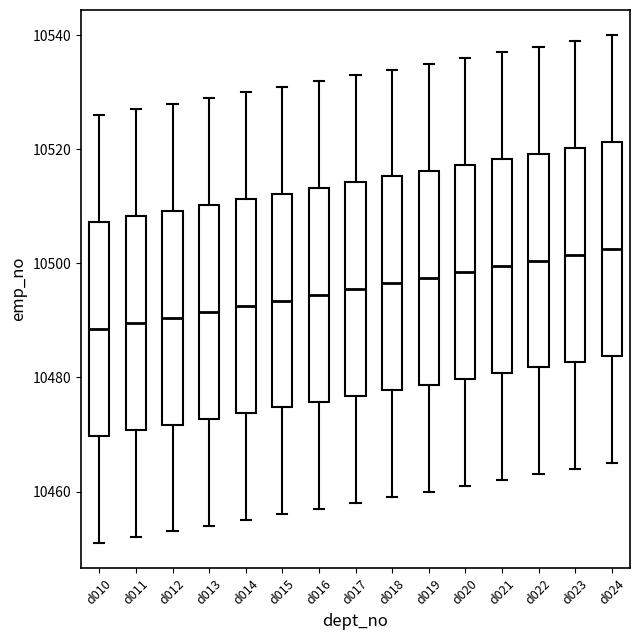

Reading left to right, read every box against the y-axis: the position of its median line, the range the box covers, and the ends of its whiskers. The values are not printed on the chart, so give them approximately, as read against the axis.

d010: median 10488, box 10470 to 10508, whiskers 10452 to 10526
d011: median 10490, box 10470 to 10508, whiskers 10452 to 10528
d012: median 10490, box 10472 to 10510, whiskers 10454 to 10528
d013: median 10492, box 10472 to 10510, whiskers 10454 to 10530
d014: median 10492, box 10474 to 10512, whiskers 10456 to 10530
d015: median 10494, box 10474 to 10512, whiskers 10456 to 10532
d016: median 10494, box 10476 to 10514, whiskers 10458 to 10532
d017: median 10496, box 10476 to 10514, whiskers 10458 to 10534
d018: median 10496, box 10478 to 10516, whiskers 10460 to 10534
d019: median 10498, box 10478 to 10516, whiskers 10460 to 10536
d020: median 10498, box 10480 to 10518, whiskers 10462 to 10536
d021: median 10500, box 10480 to 10518, whiskers 10462 to 10538
d022: median 10500, box 10482 to 10520, whiskers 10464 to 10538
d023: median 10502, box 10482 to 10520, whiskers 10464 to 10540
d024: median 10502, box 10484 to 10522, whiskers 10466 to 10540